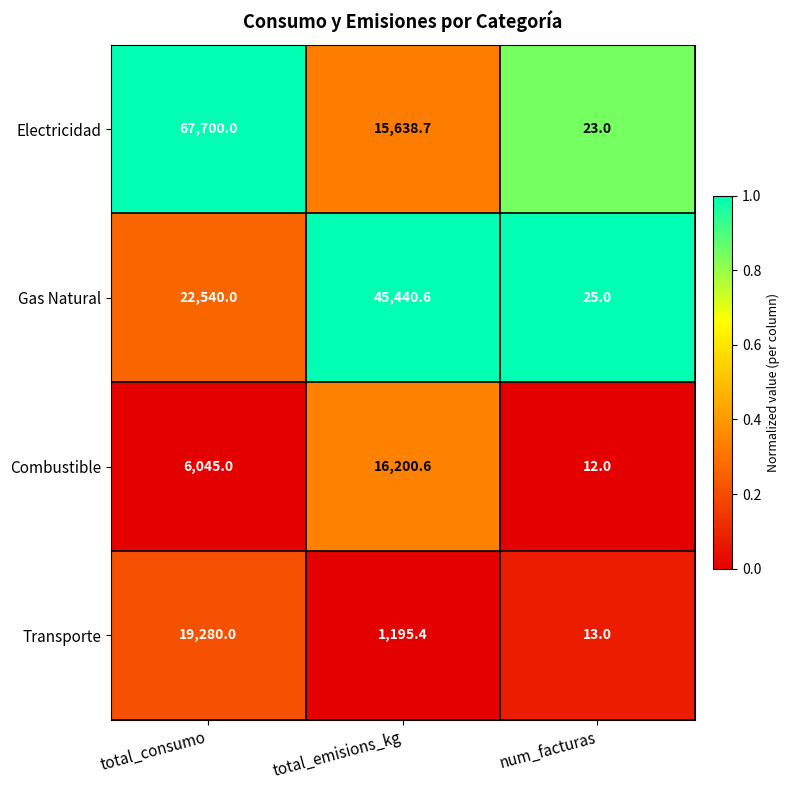

Which series has the largest total across all categories?

Electricidad